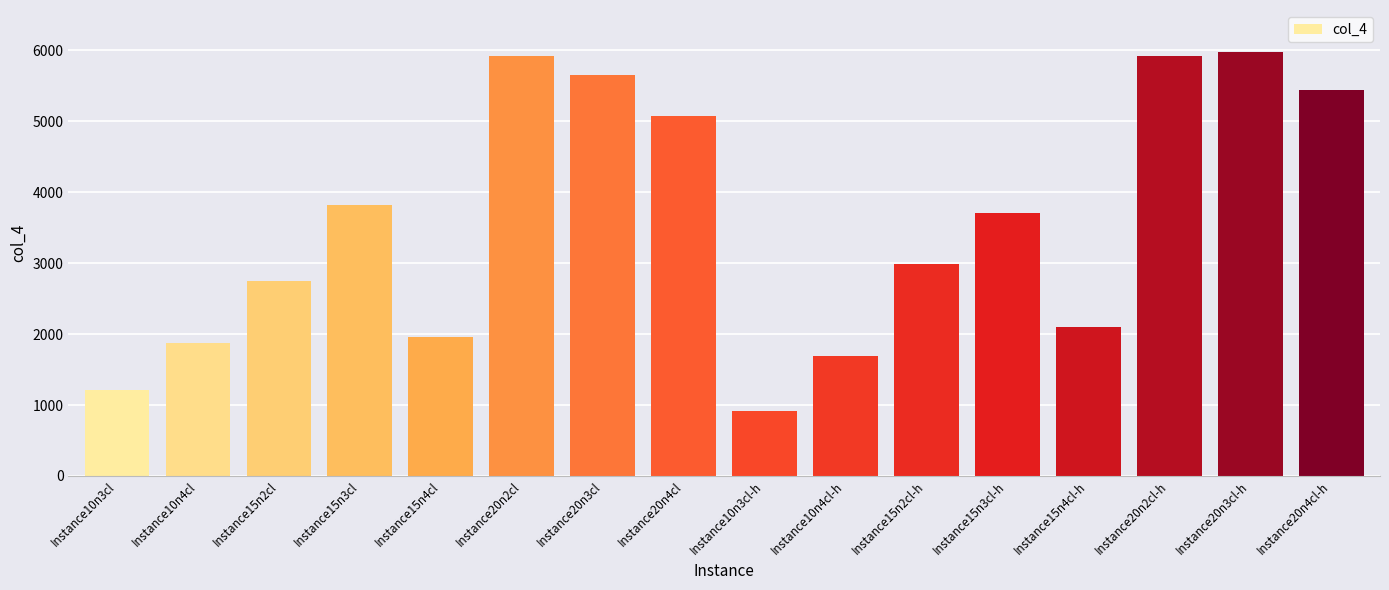

Which has a higher value, Instance15n3cl or Instance10n3cl-h?

Instance15n3cl